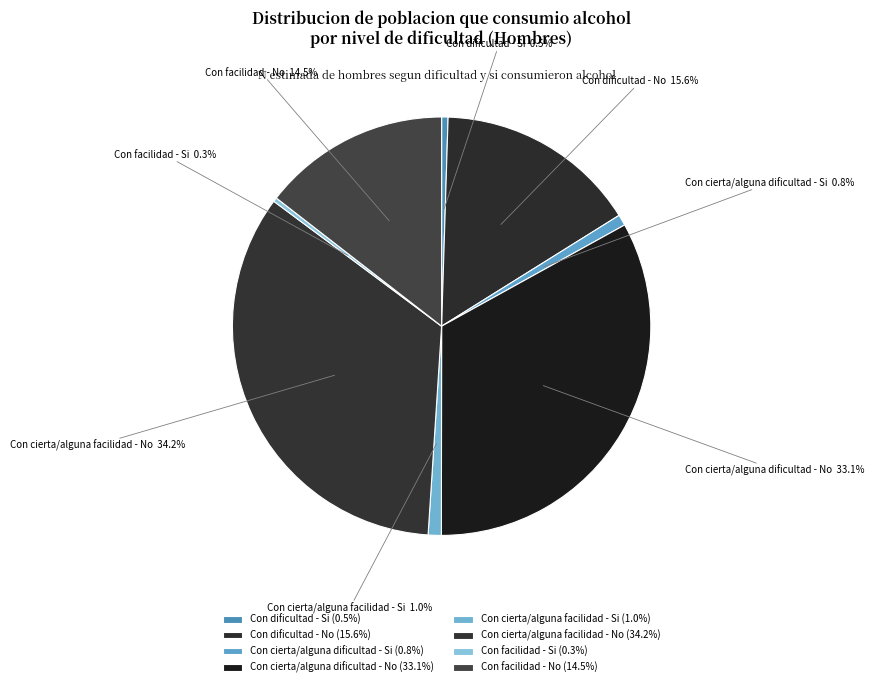

What percentage is NOT represented by Con cierta/alguna facilidad - Si?

99.0%